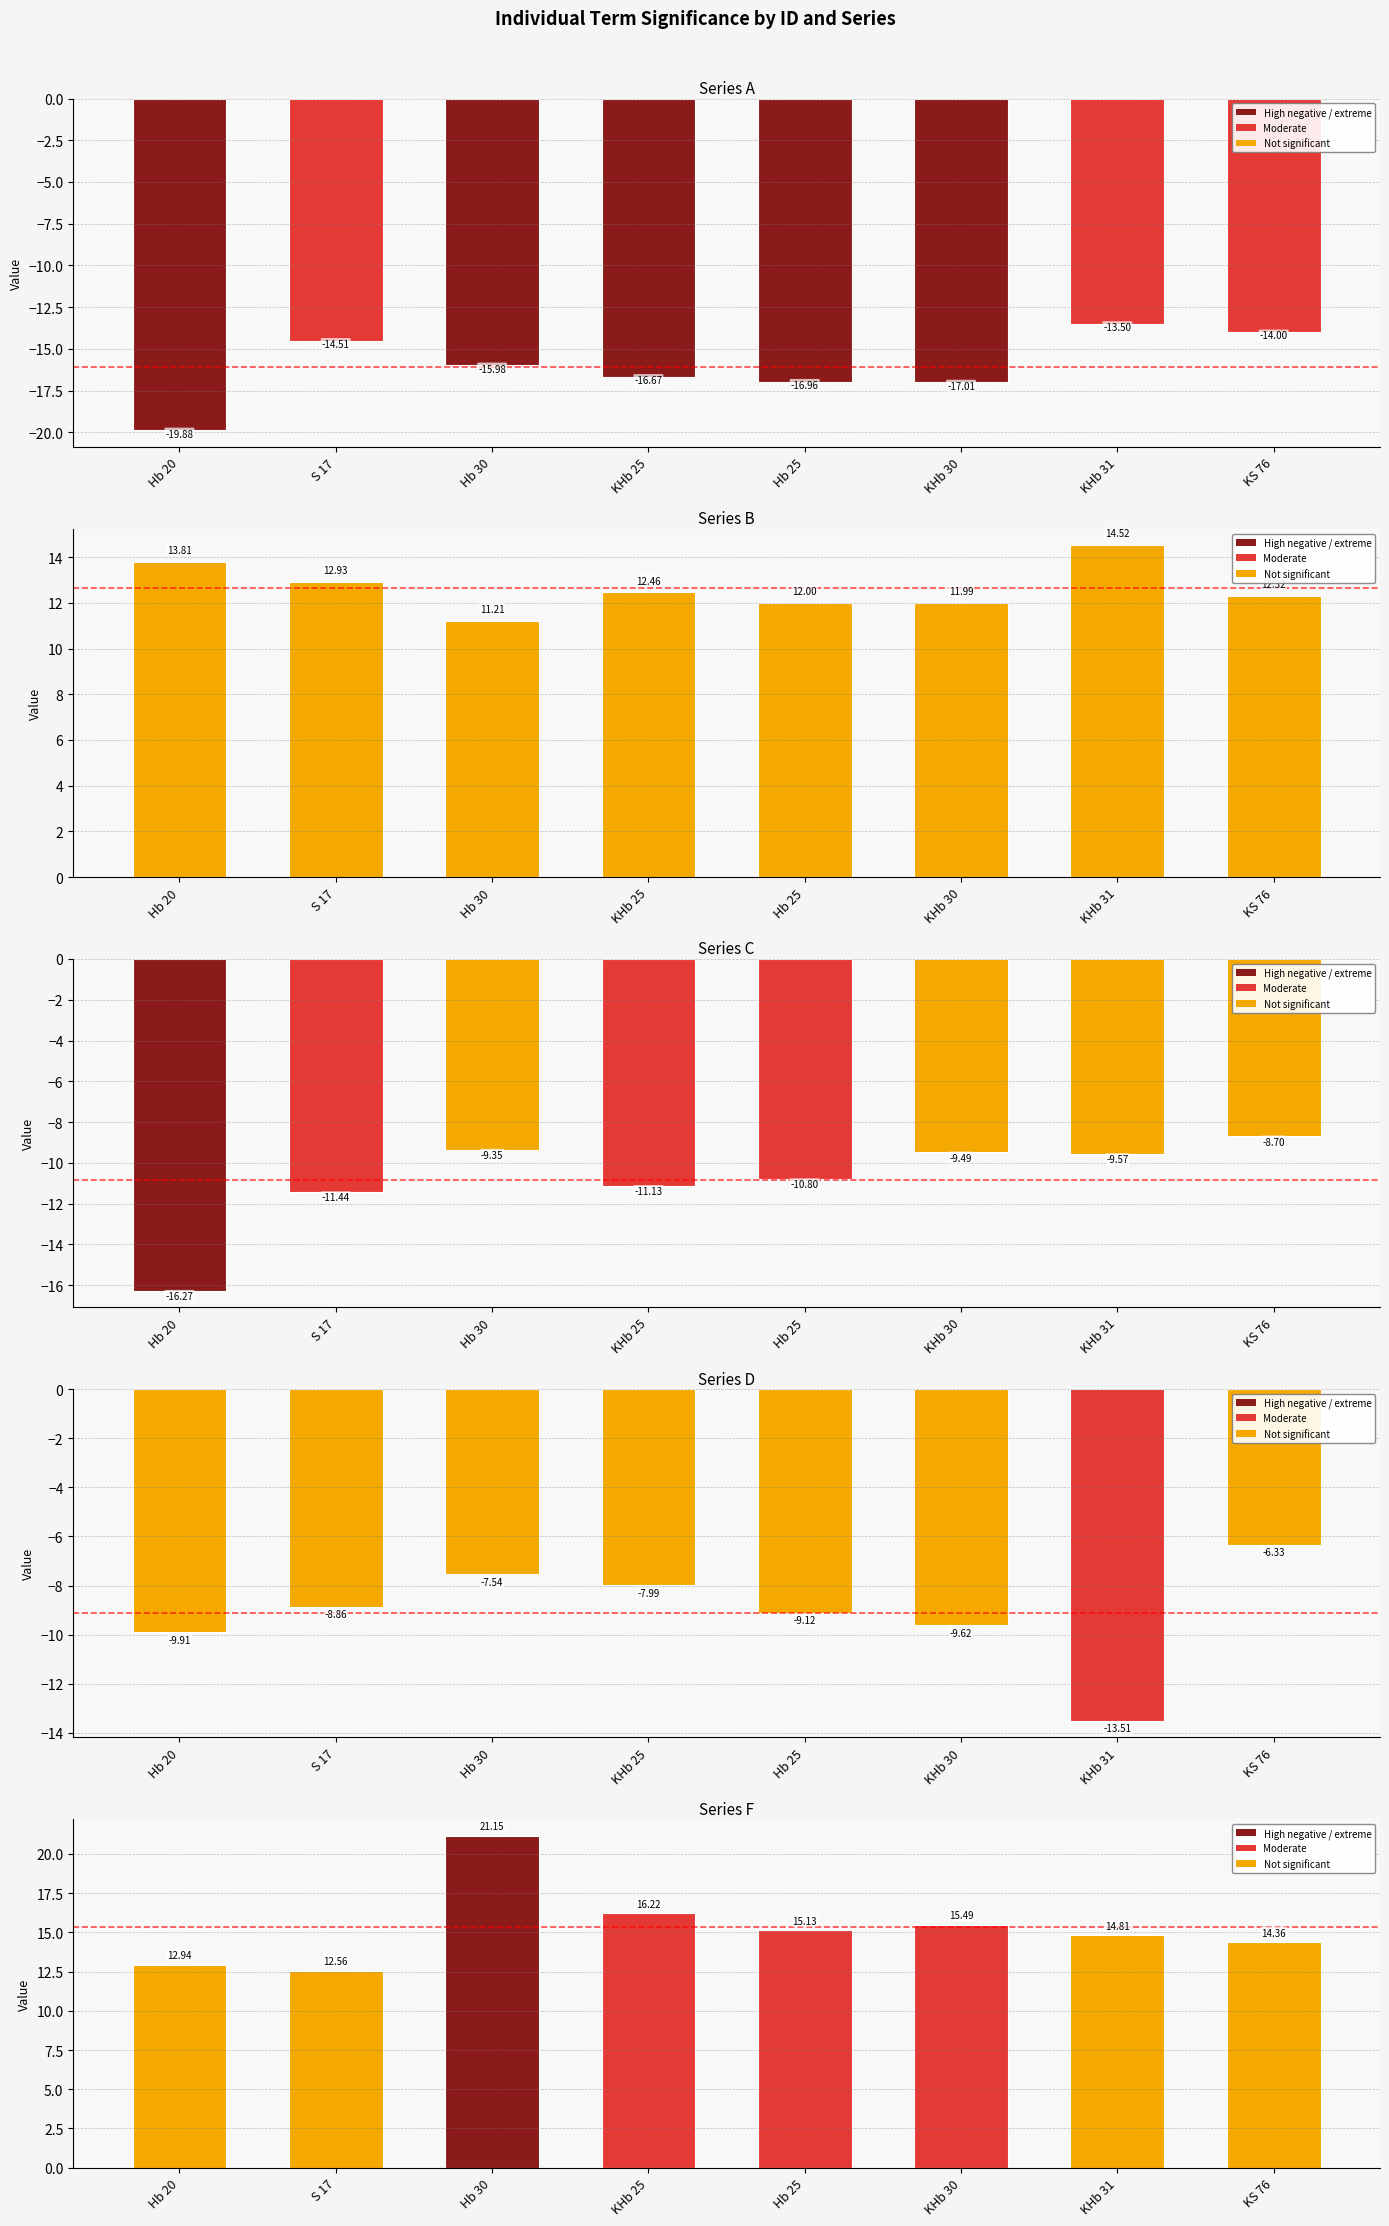

True or false: D has a value of -11.5 at Hb 30.

False